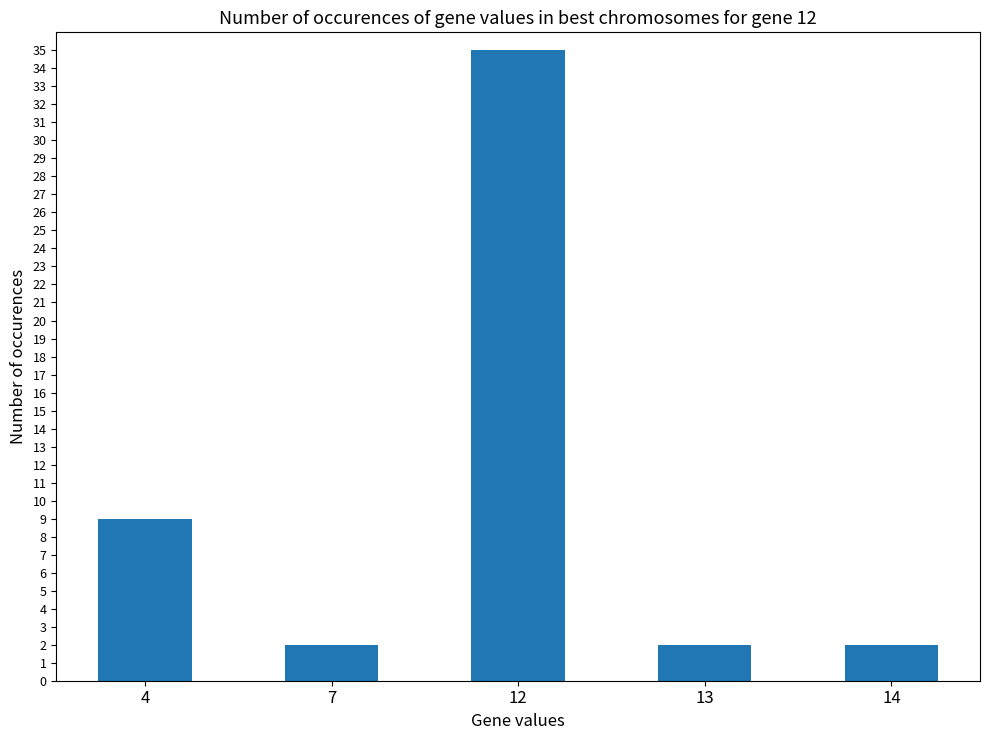

Reading left to right, extract all data points from this chart.

4=9	7=2	12=35	13=2	14=2